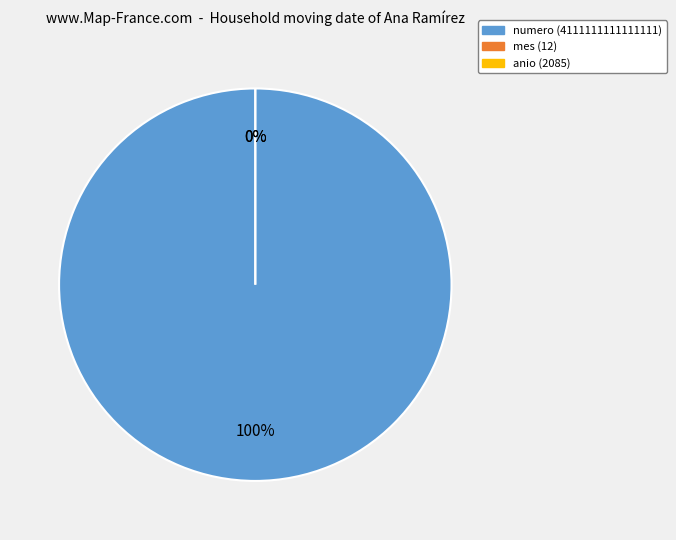

Does numero represent more than half of the total?

Yes